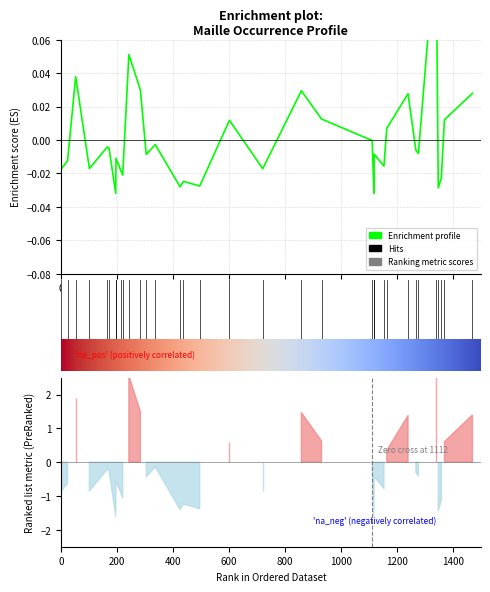

How many lines are shown in the chart?

1